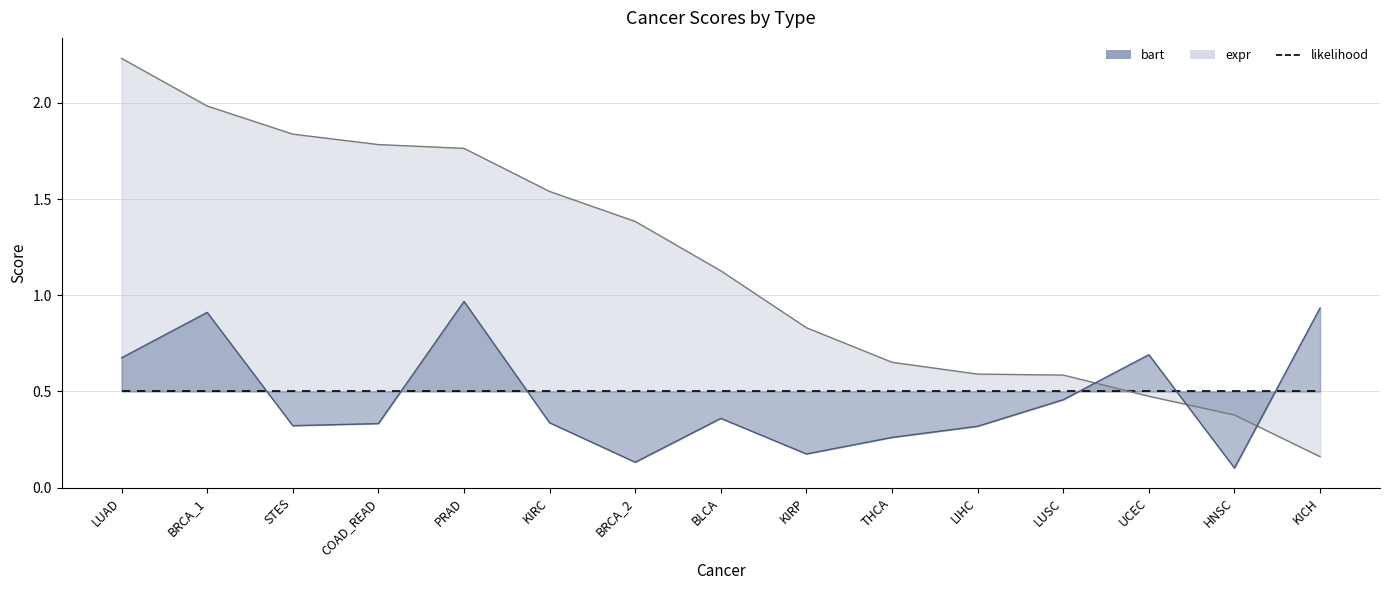

The bart series shows 0.3 at THCA. True or false?

True